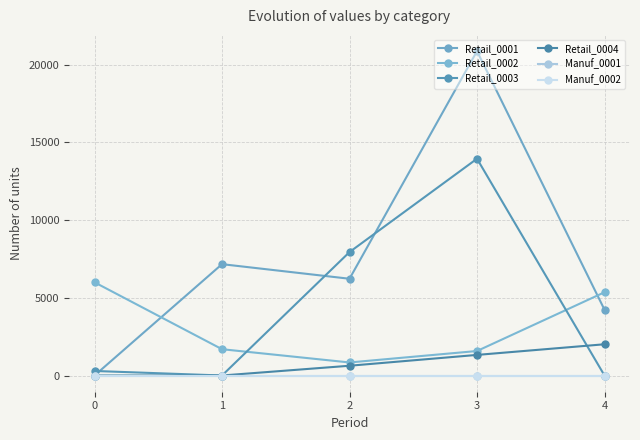

Reading left to right, transcribe all the data shown in this chart.

Retail_0001: 0	7165	6226	20876	4234
Retail_0002: 5998	1692	839	1576	5357
Retail_0003: 292	0	7943	13951	0
Retail_0004: 0	0	628	1325	2010
Manuf_0001: 0	0	0	0	0
Manuf_0002: 0	0	0	0	0